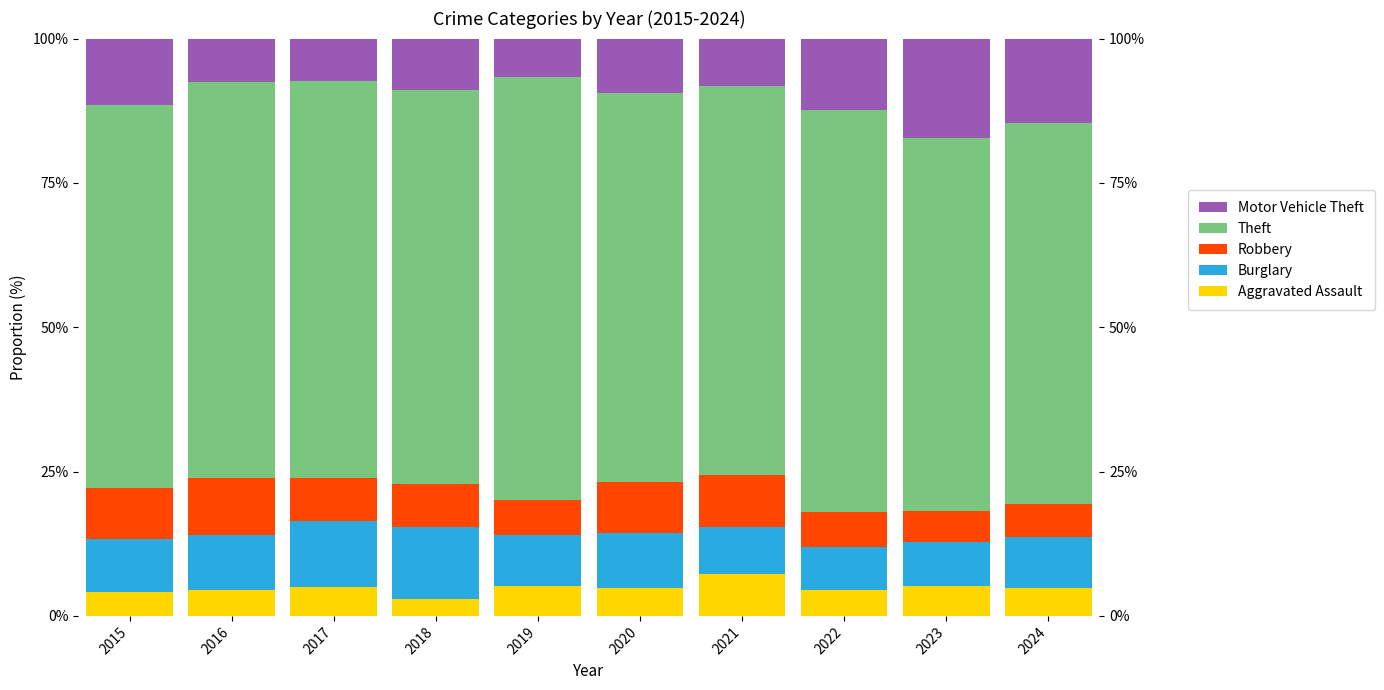

What is the average value of the Motor Vehicle Theft series?

10.4